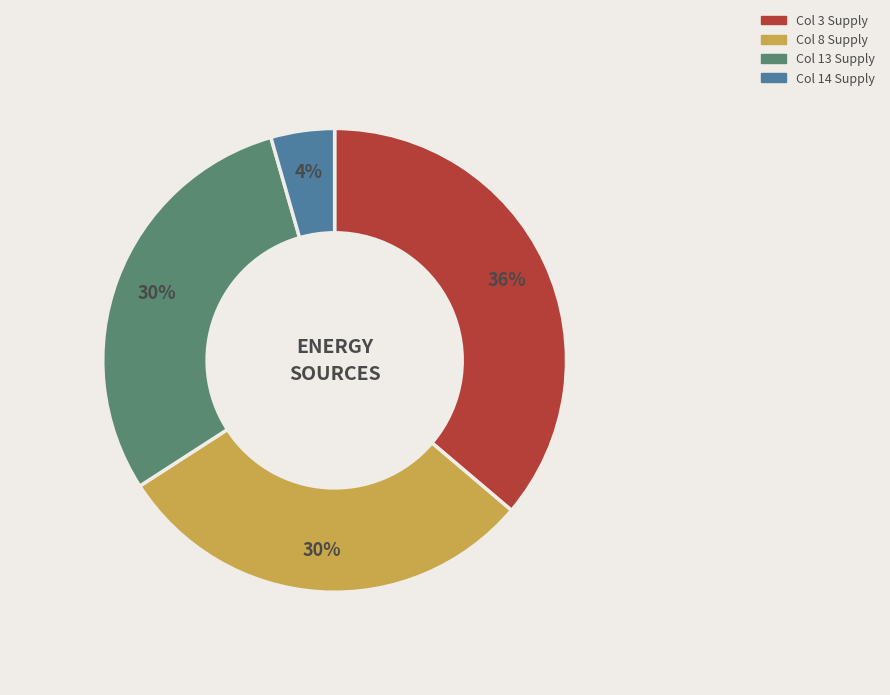

Is there any slice that represents more than half of the pie?

No